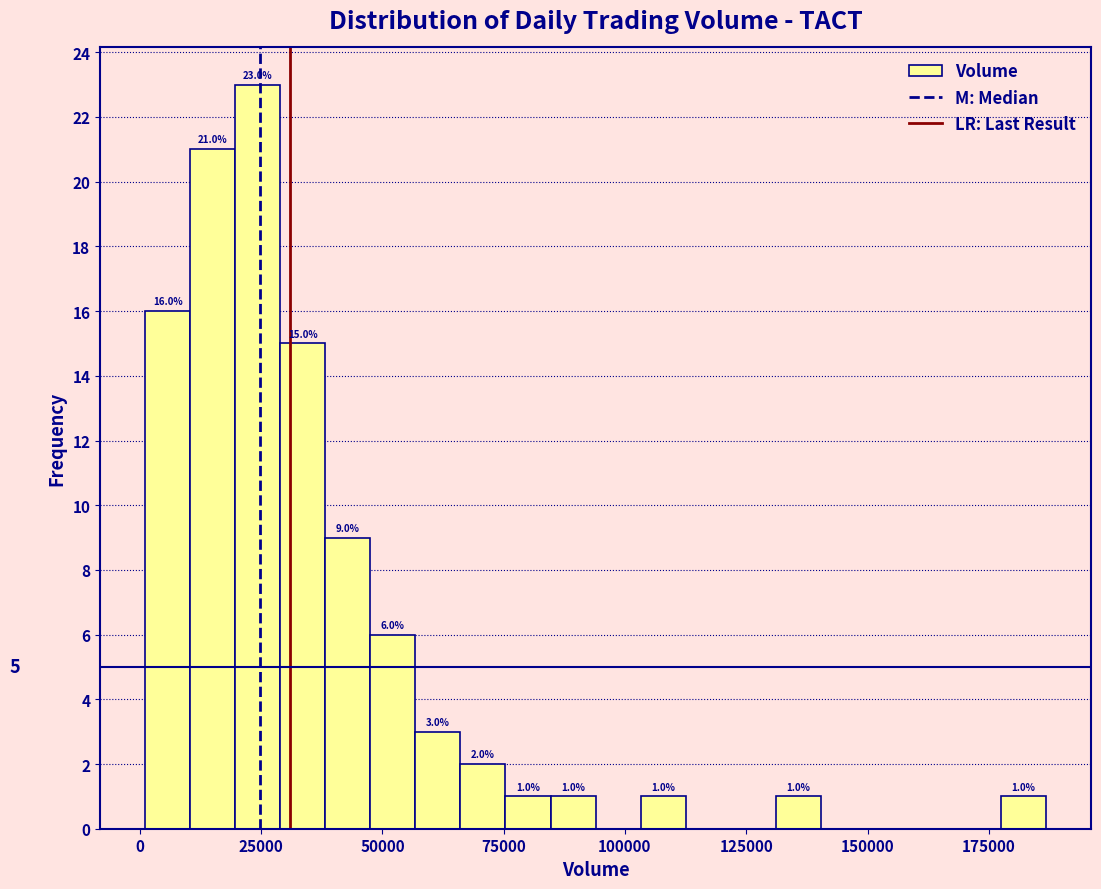

Read against the x-axis, roughly where is the centre of the tallest bar?

25000